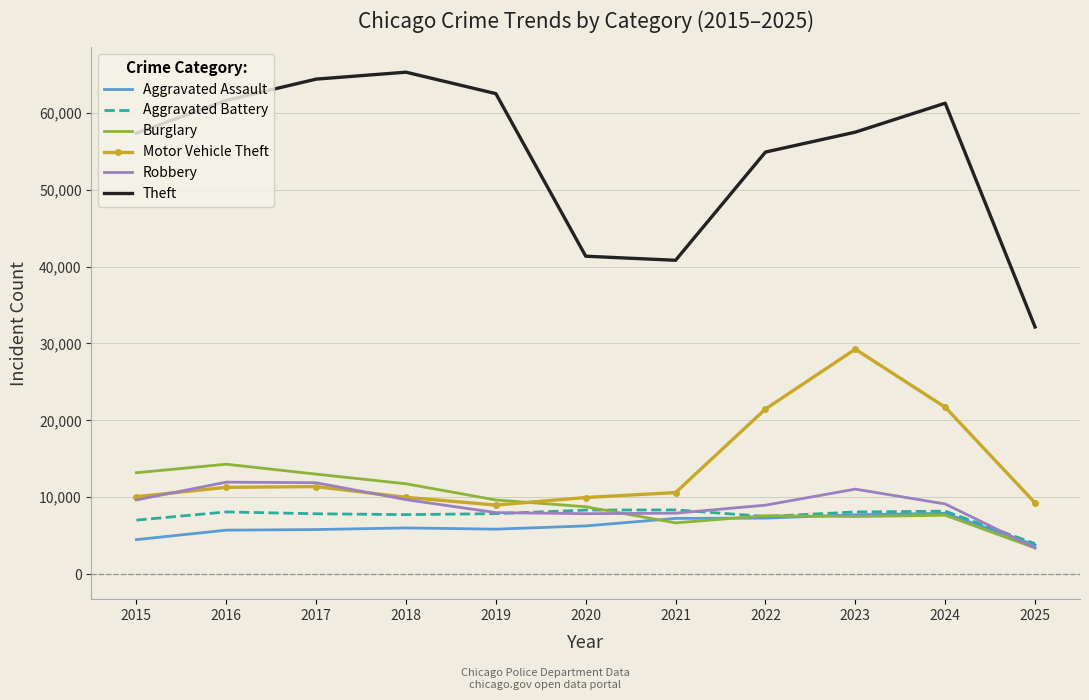

What is the difference between the highest and lowest values at 2022?

47618